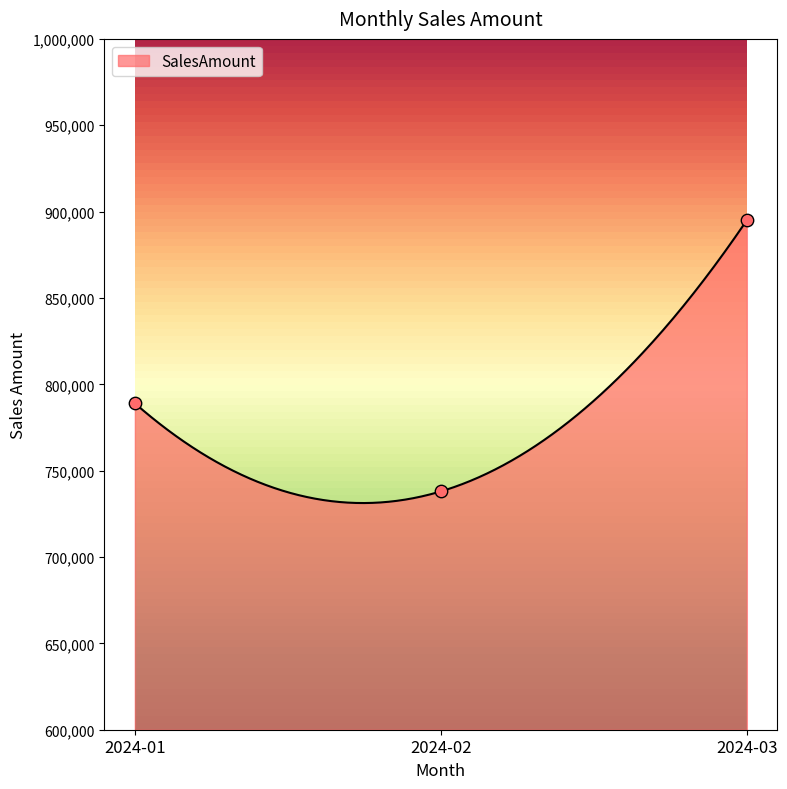

What is the ratio of the value at 2024-01 to the value at 2024-02?

1.1